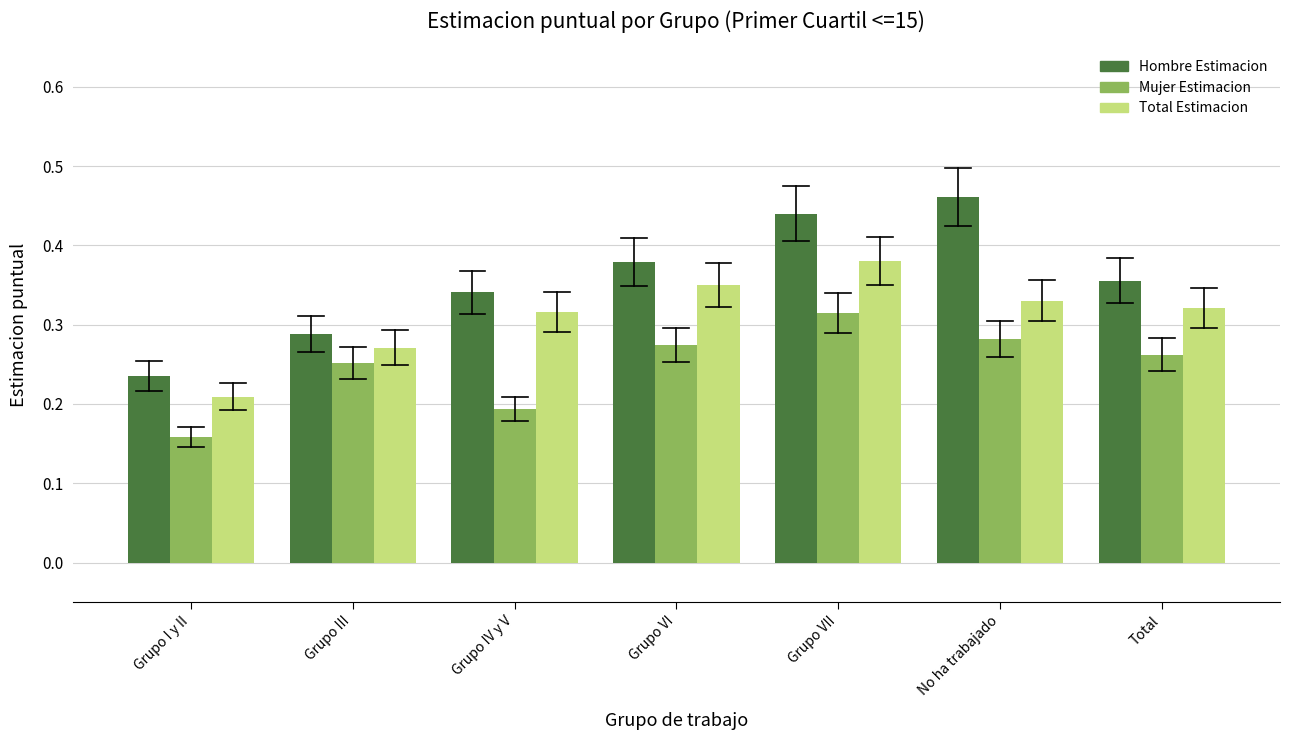

At which label does Total Estimacion reach its peak?

Grupo VII